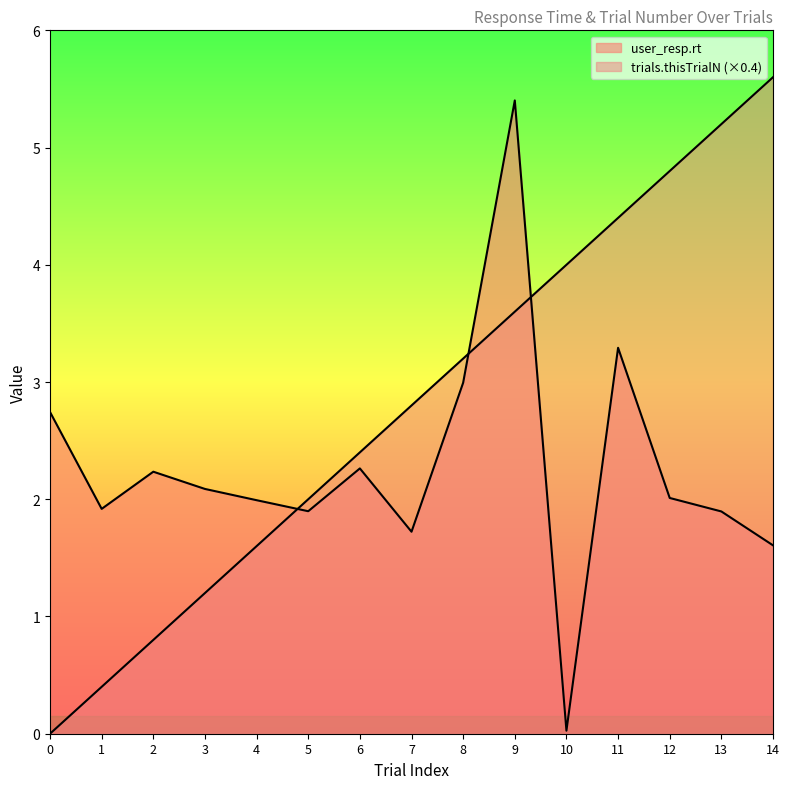

Read the trials.thisTrialN value at 5.

2.0